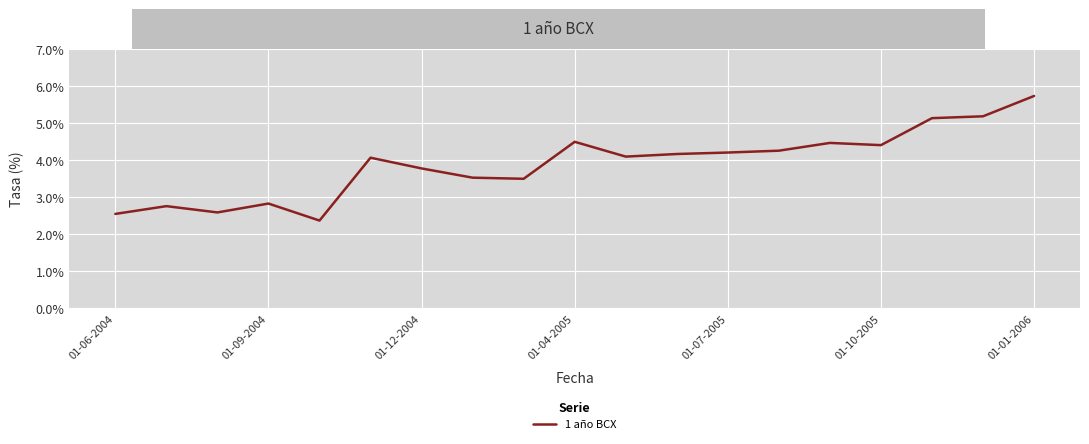

What is the sum of all values?

74.2